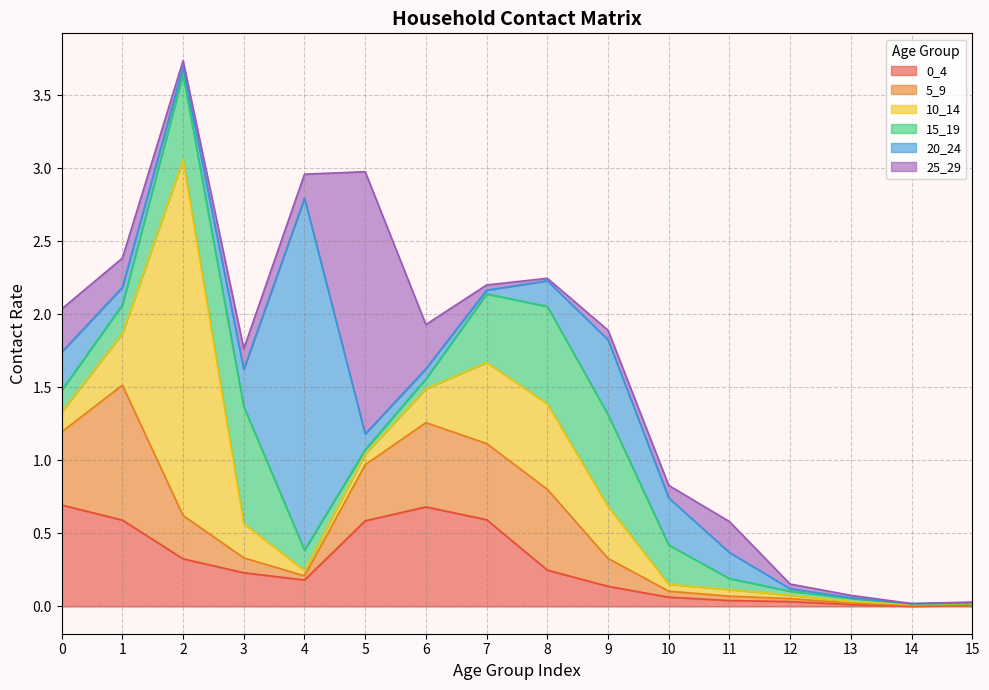

List the series in order of their peak value, lowest first.

0_4, 15_19, 5_9, 25_29, 20_24, 10_14